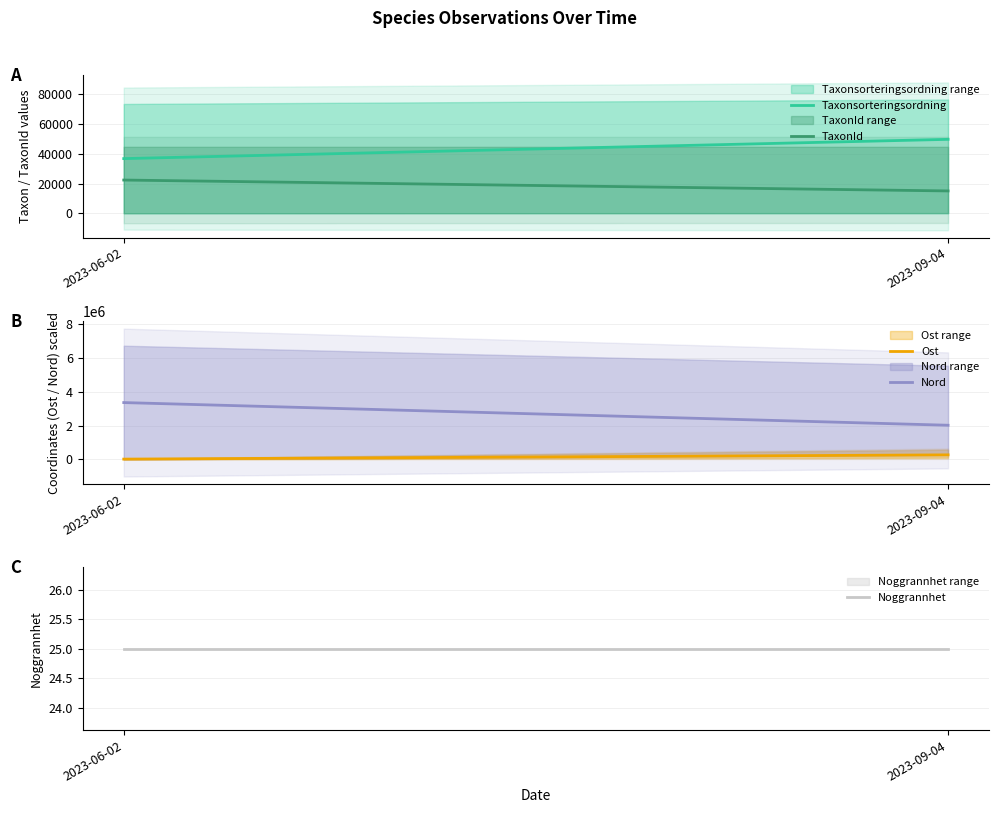

What are all the series names shown in the legend?

Taxonsorteringsordning, TaxonId, Ost, Nord, Noggrannhet